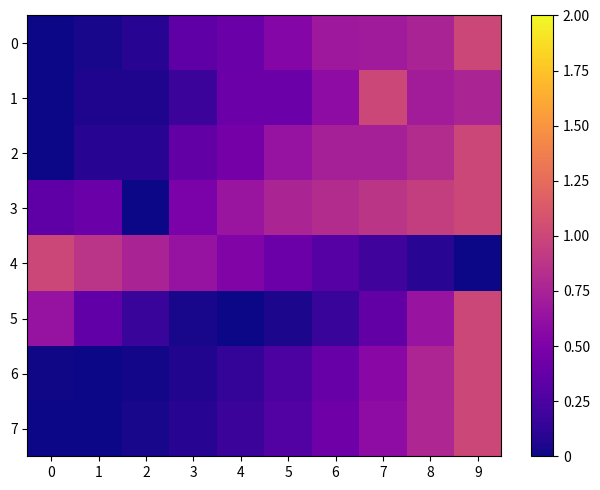

Reading right to left, list all the values displayed in this chart.

0: 9=1.0	8=0.8	7=0.7	6=0.7	5=0.5	4=0.4	3=0.3	2=0.1	1=0.0	0=0.0
1: 9=0.8	8=0.7	7=1.0	6=0.6	5=0.4	4=0.4	3=0.2	2=0.1	1=0.1	0=0.0
2: 9=1.0	8=0.8	7=0.7	6=0.7	5=0.6	4=0.5	3=0.4	2=0.1	1=0.1	0=0.0
3: 9=1.0	8=0.9	7=0.9	6=0.8	5=0.8	4=0.7	3=0.5	2=0.0	1=0.4	0=0.3
4: 9=0.0	8=0.1	7=0.2	6=0.3	5=0.4	4=0.5	3=0.6	2=0.8	1=0.9	0=1.0
5: 9=1.0	8=0.6	7=0.4	6=0.2	5=0.0	4=0.0	3=0.0	2=0.2	1=0.4	0=0.6
6: 9=1.0	8=0.8	7=0.6	6=0.4	5=0.3	4=0.1	3=0.1	2=0.0	1=0.0	0=0.0
7: 9=1.0	8=0.8	7=0.6	6=0.4	5=0.3	4=0.2	3=0.1	2=0.0	1=0.0	0=0.0